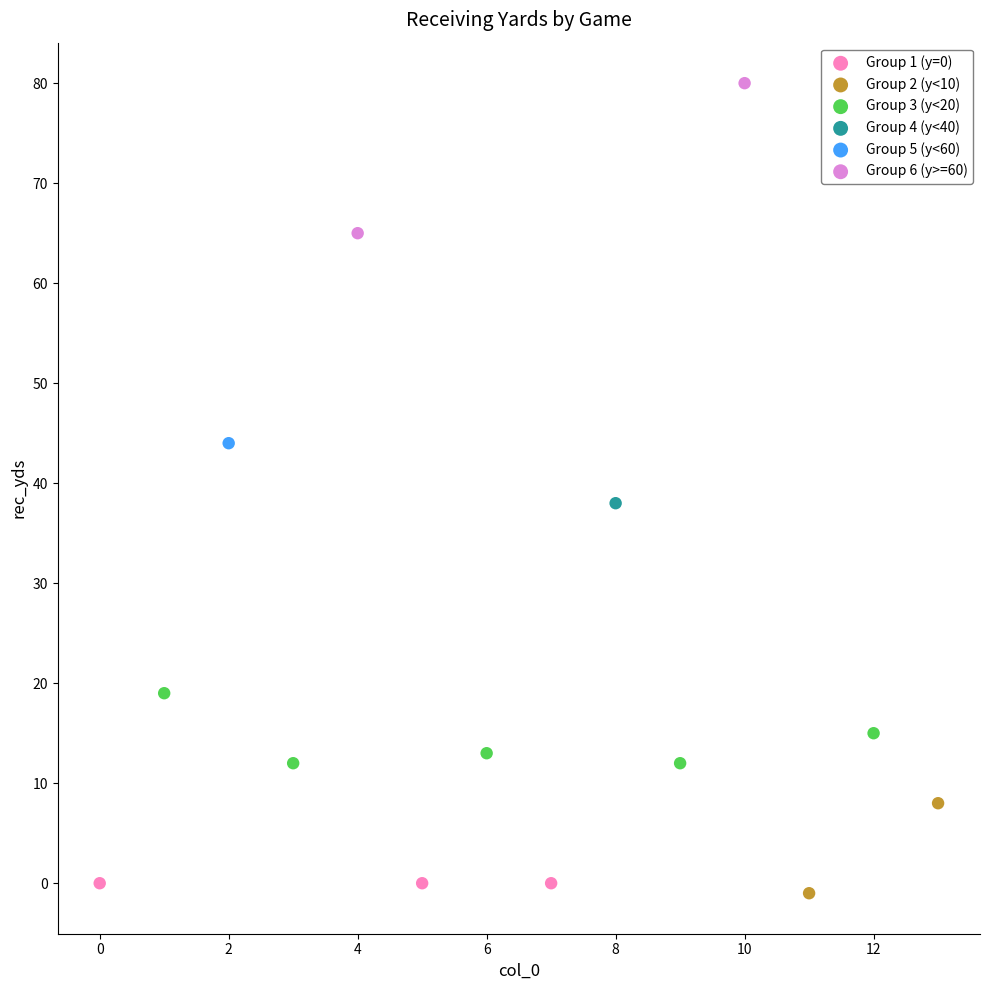

Which series contains the highest Y value?

Group 6 (y>=60)